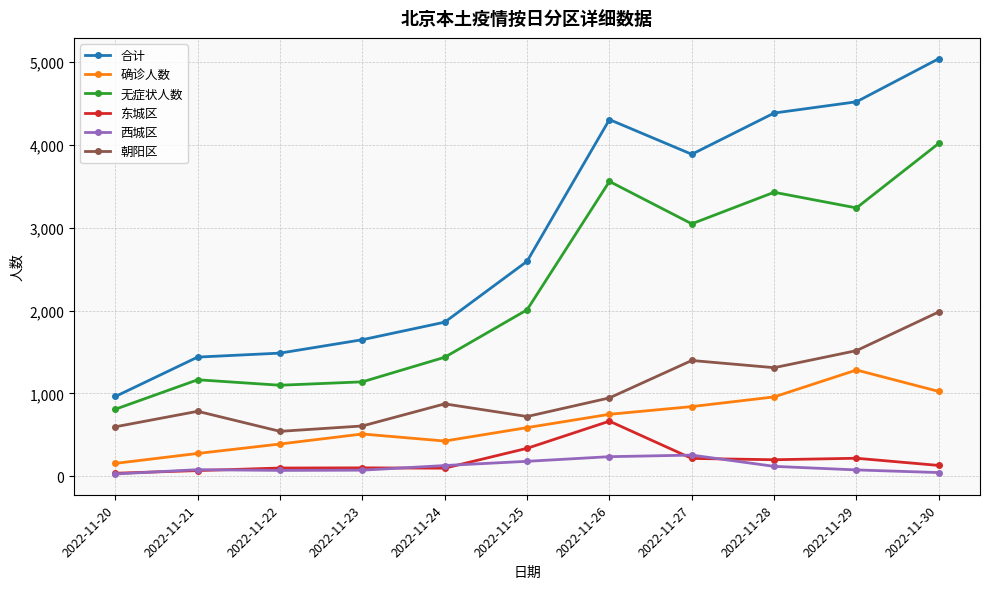

Which series changed the most between 2022-11-21 and 2022-11-22?

朝阳区